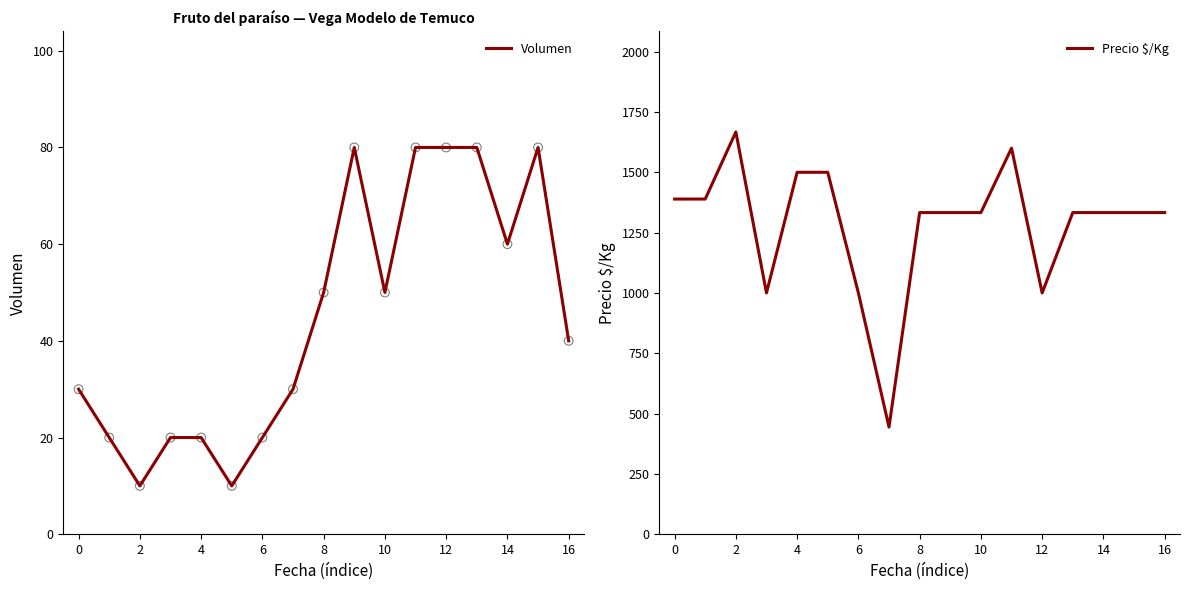

Which series contains the lowest Y value?

Volumen